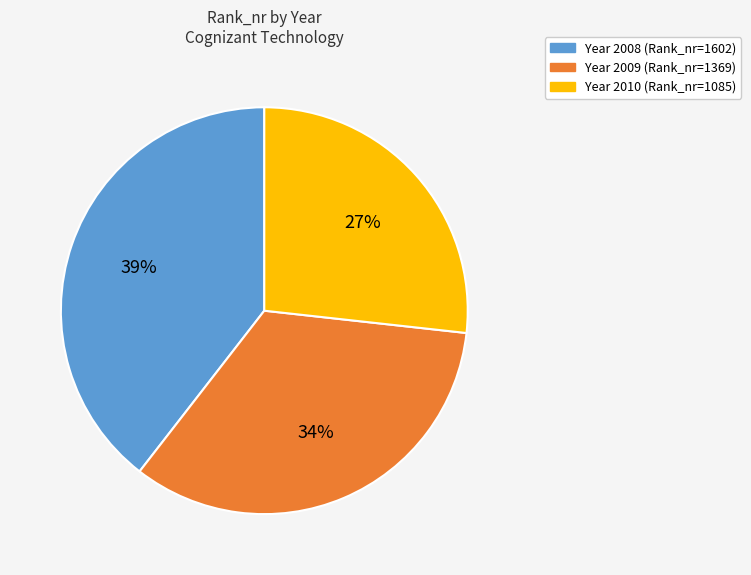

Does any single category account for the majority?

No